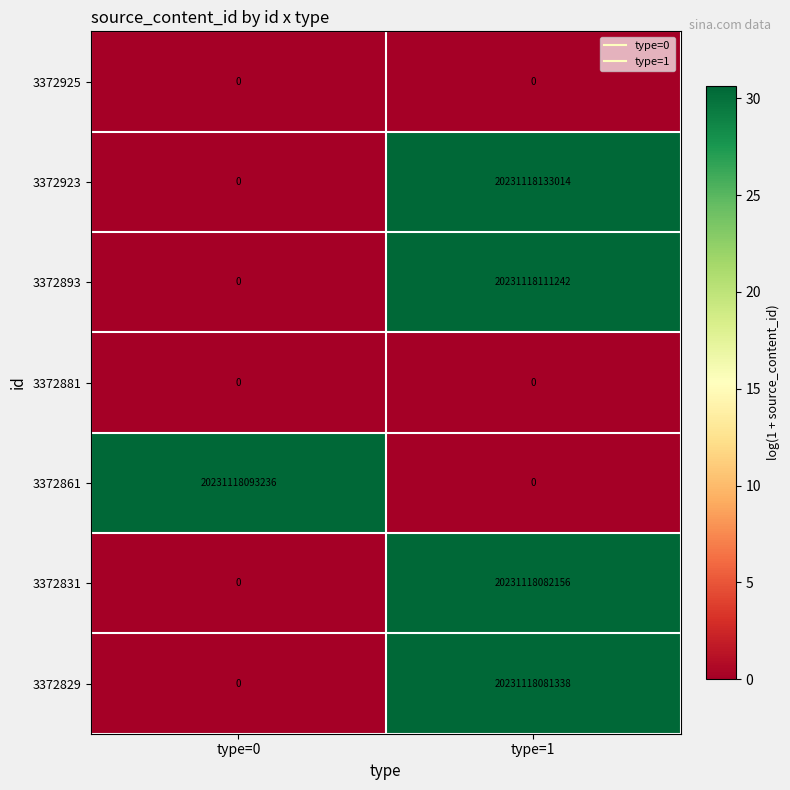

Which category has the lowest value in the 3372861 series?

type=1